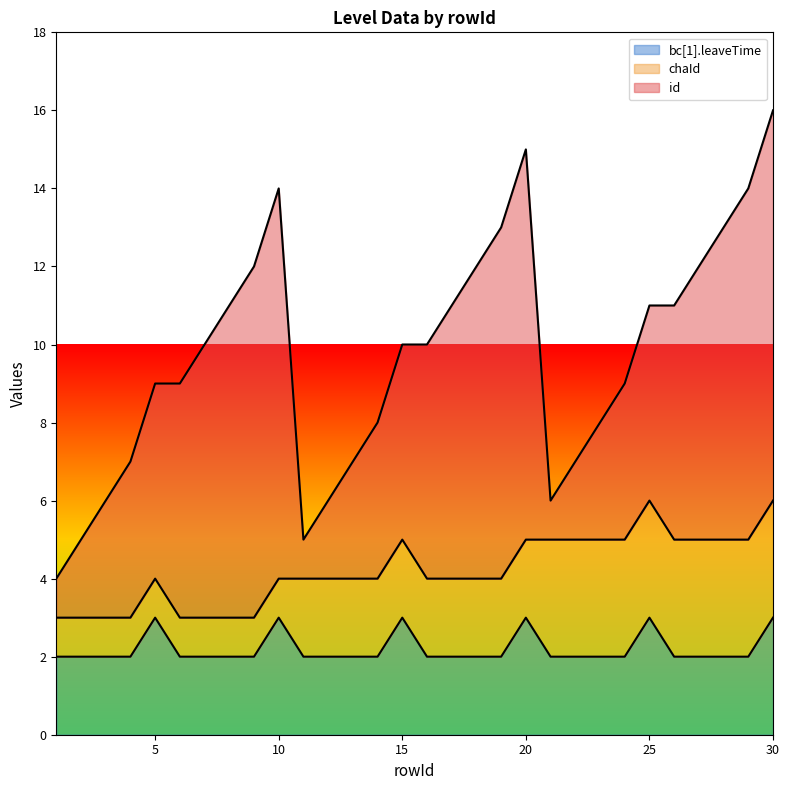

Which series ends up on top after the final intersection of id and bc[1].leaveTime?

bc[1].leaveTime